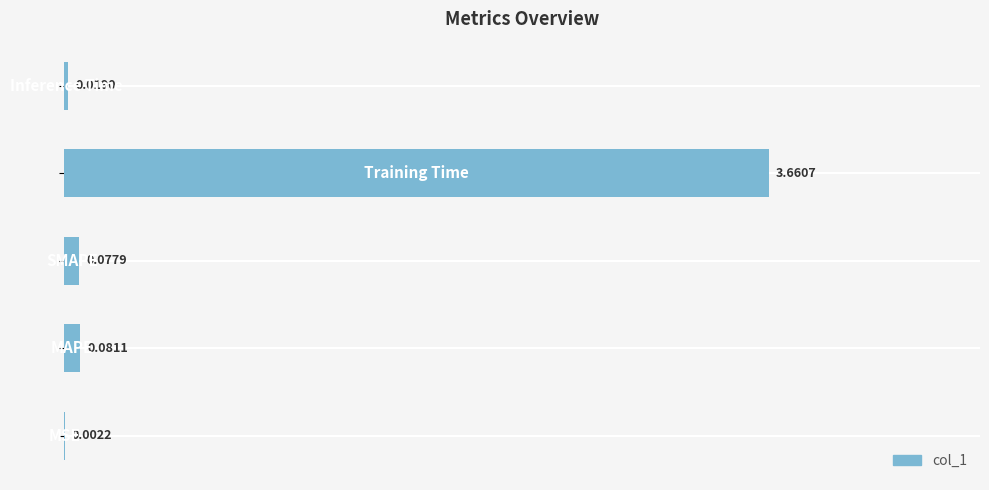

What is the greatest value displayed?

3.7